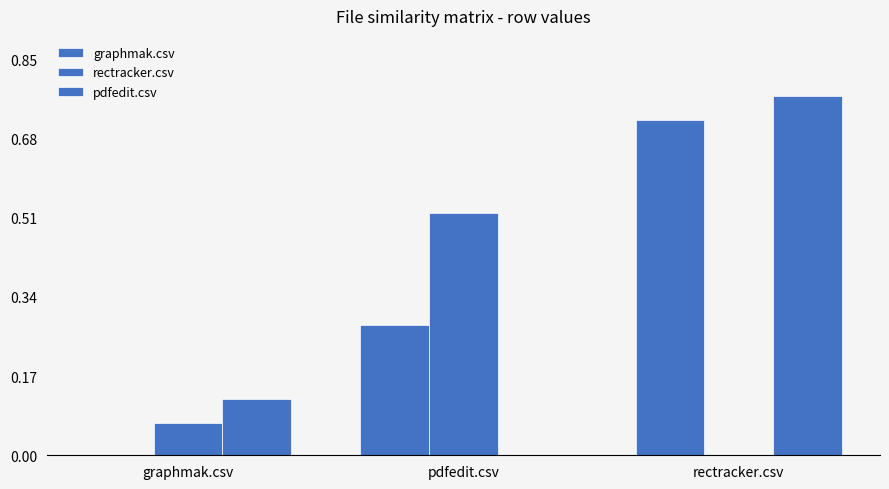

How many pdfedit.csv values are between 0 and 1?

3